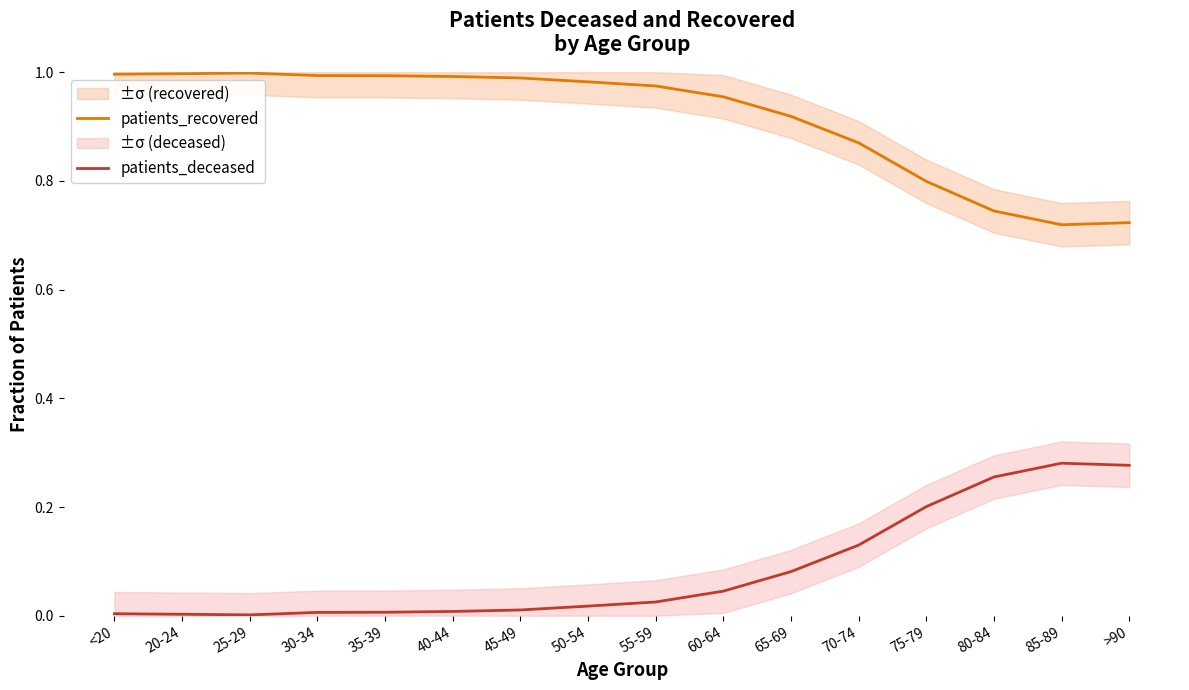

Which series has the largest total across all categories?

patients_recovered